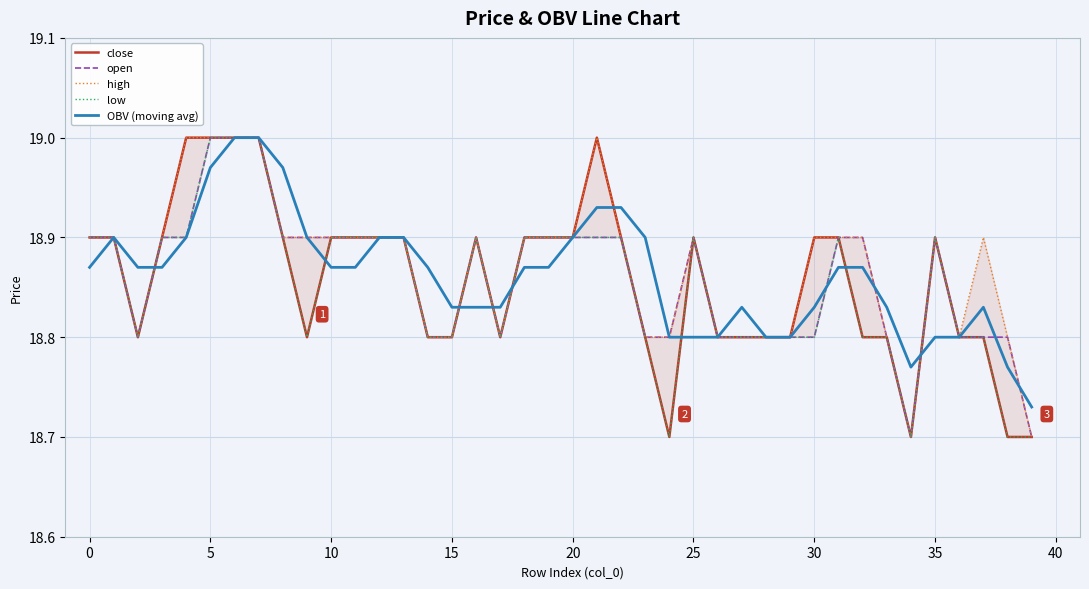

What is the smallest value displayed?

18.7